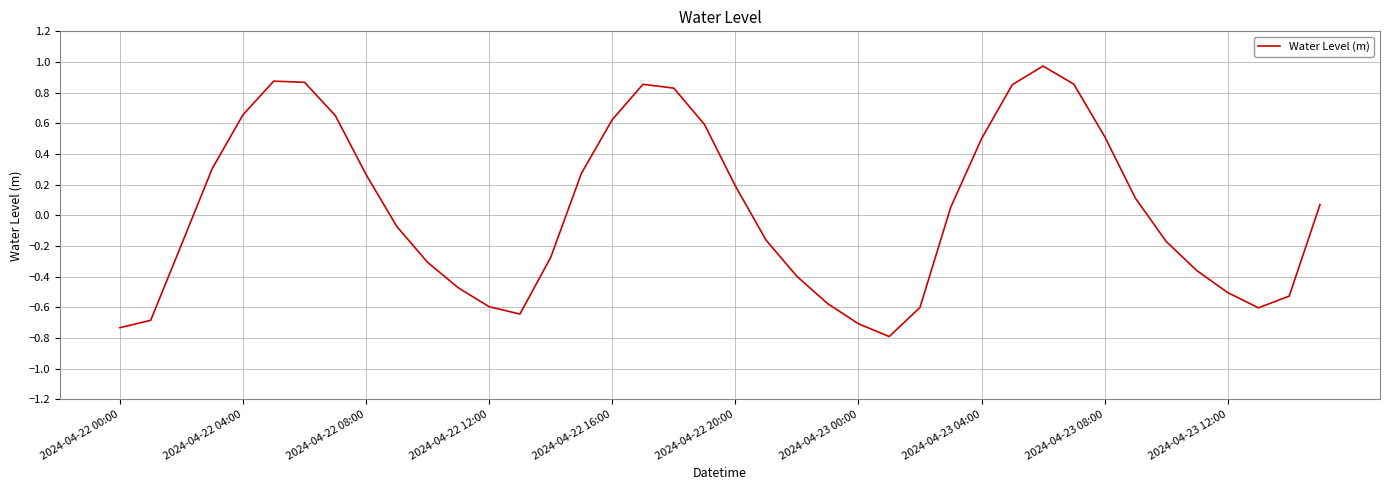

What is the smallest value displayed?

-0.8